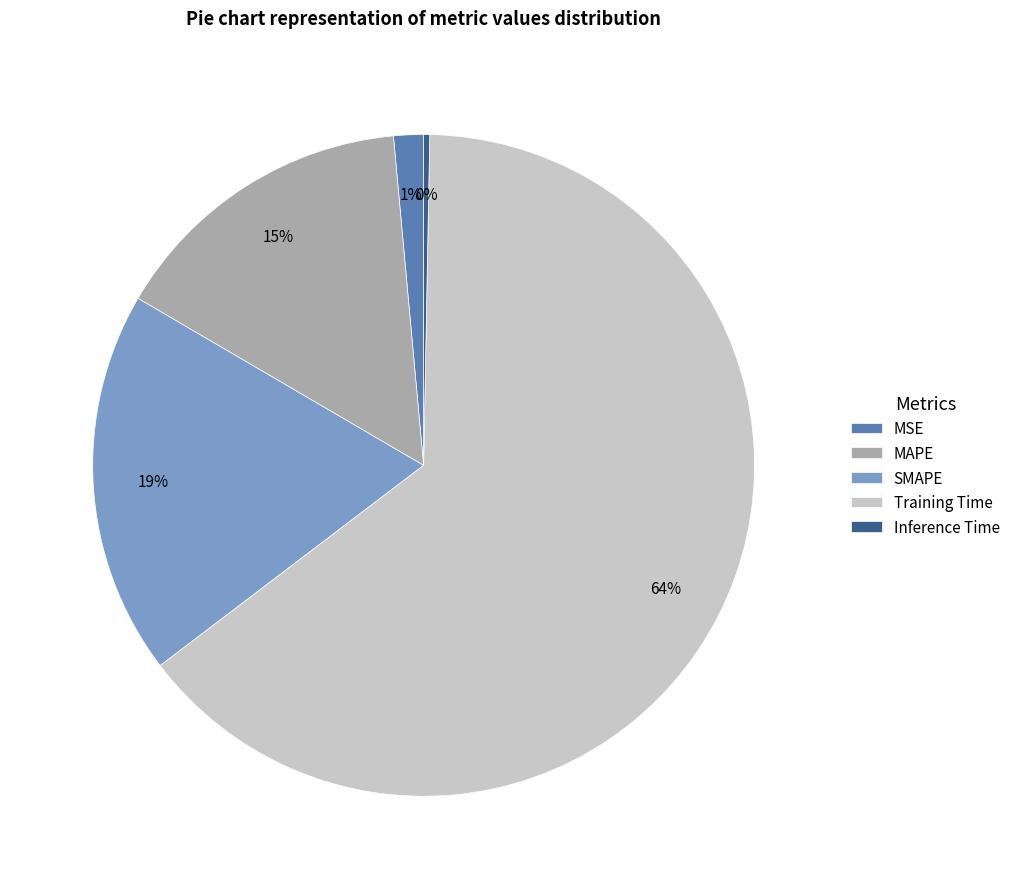

Which category has the biggest portion of the pie?

Training Time